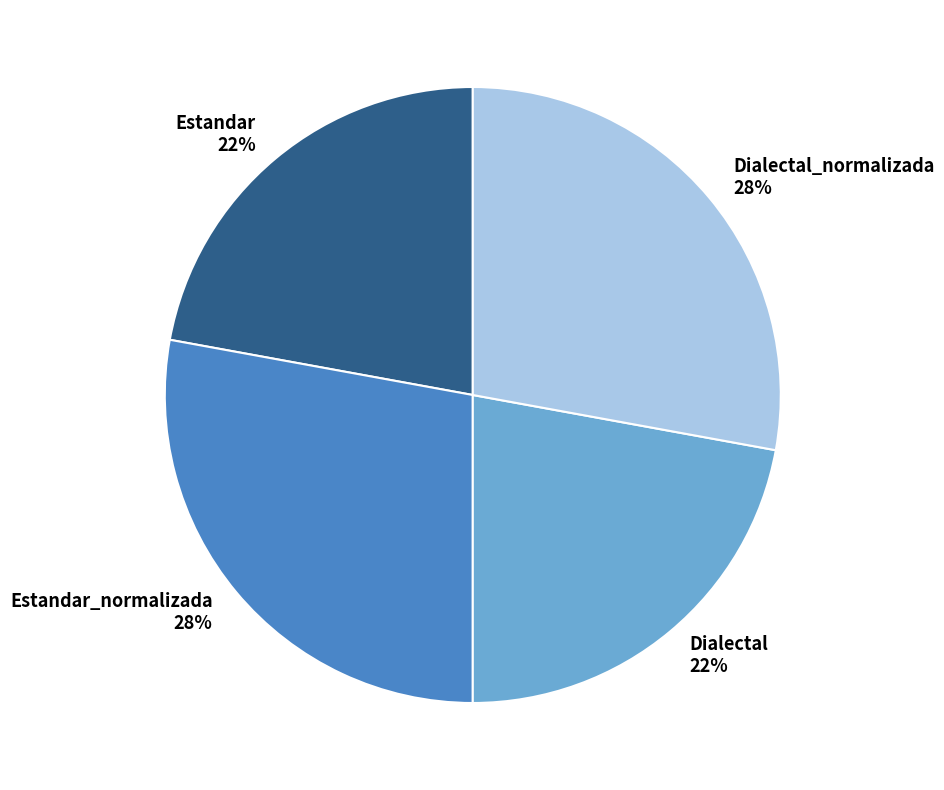

True or false: Dialectal_normalizada accounts for 28% of the total.

True